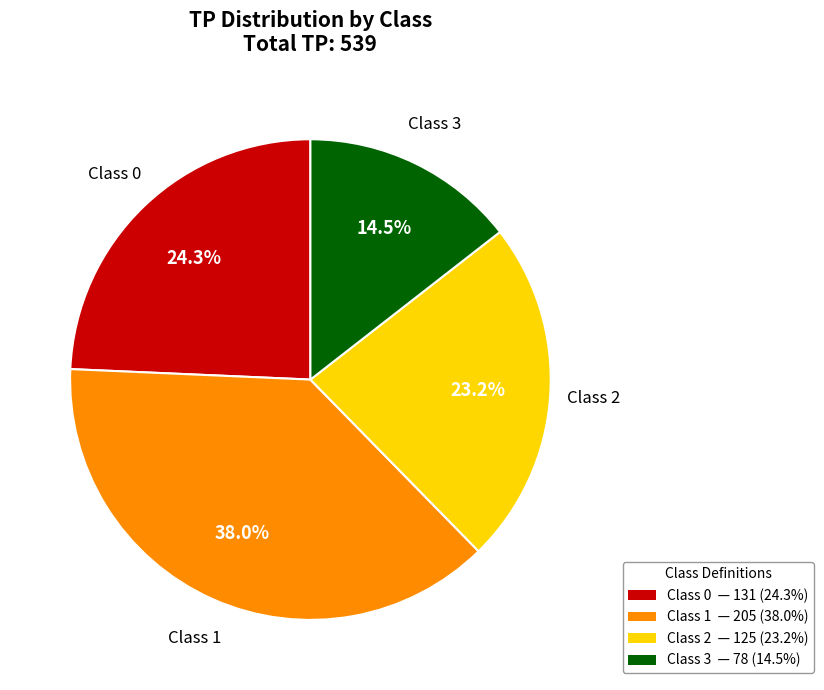

Which category has the biggest portion of the pie?

Class 1 — 205 (38.0%)